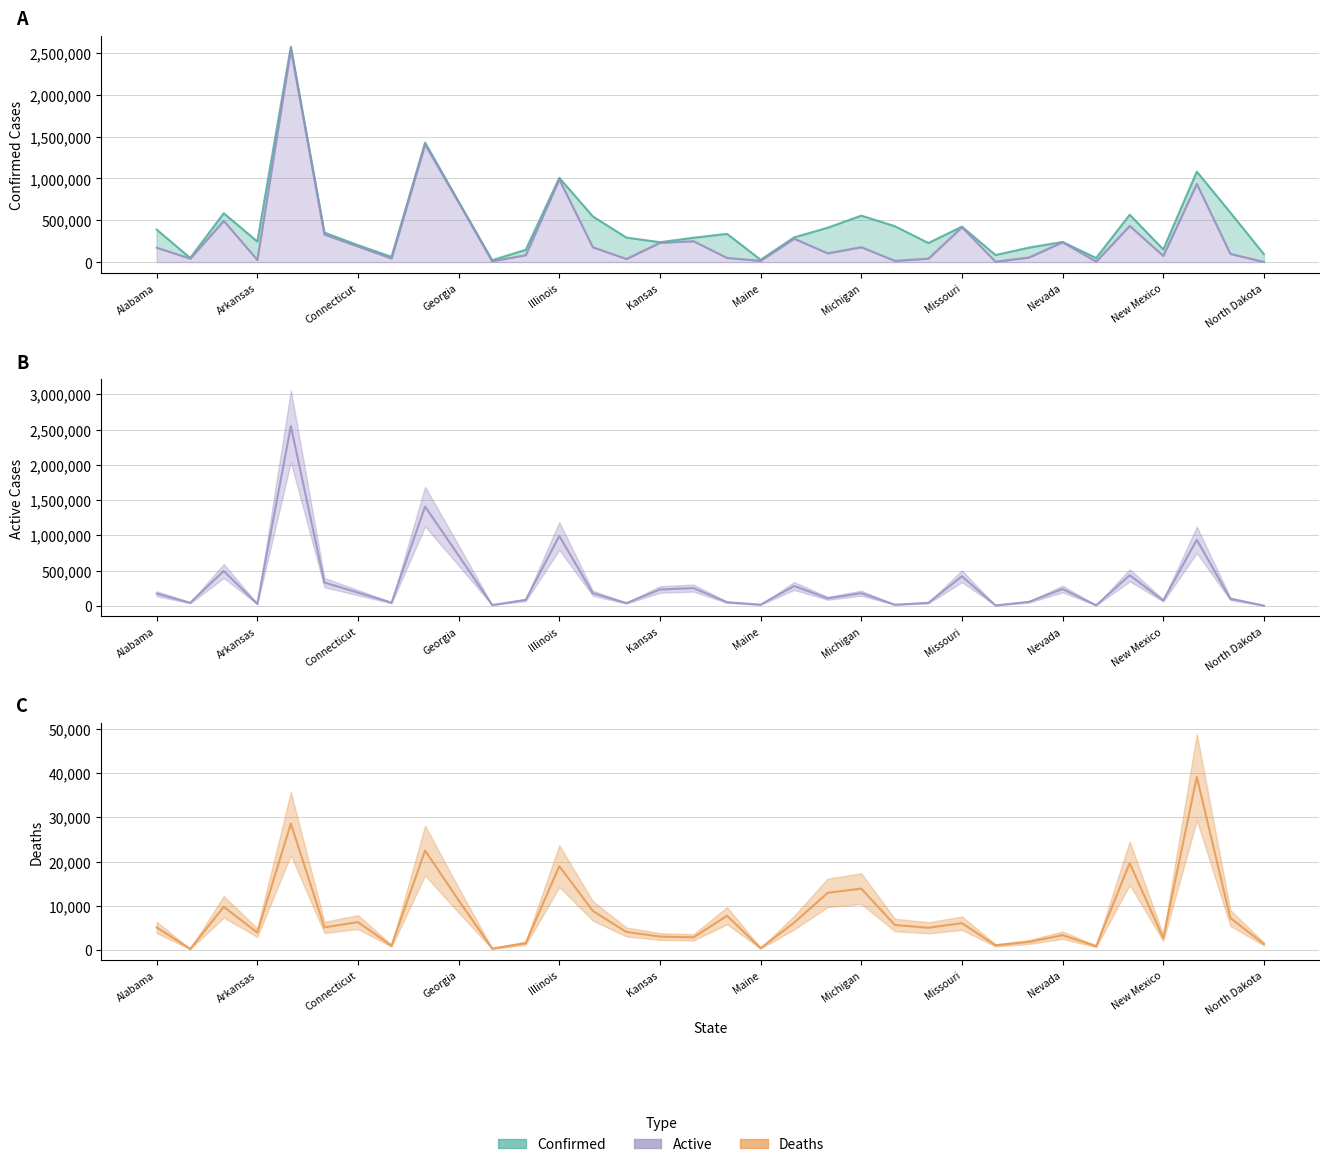

What is the sum of all Deaths values?

267881